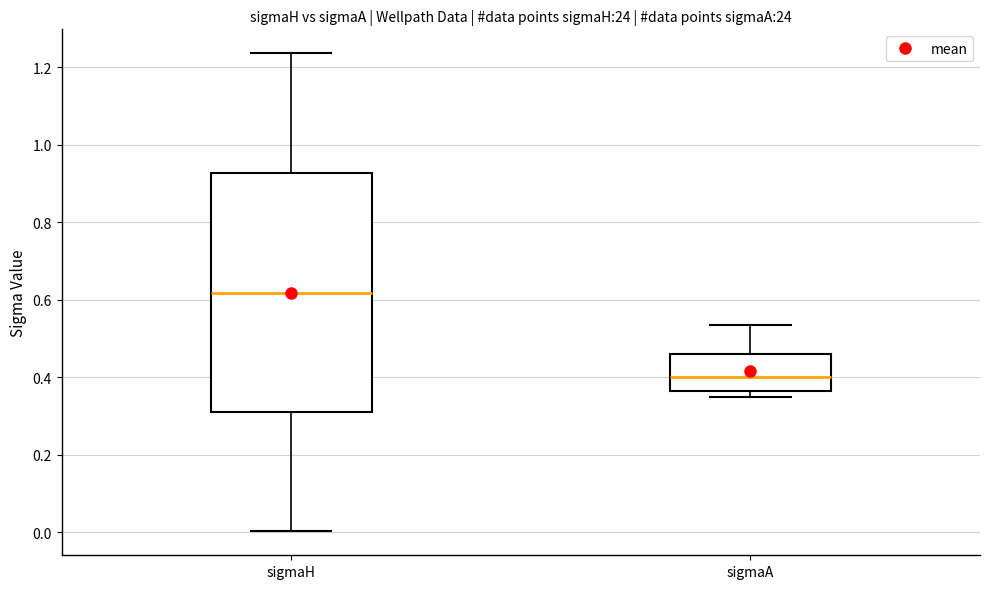

Which box has the highest median line?

sigmaH